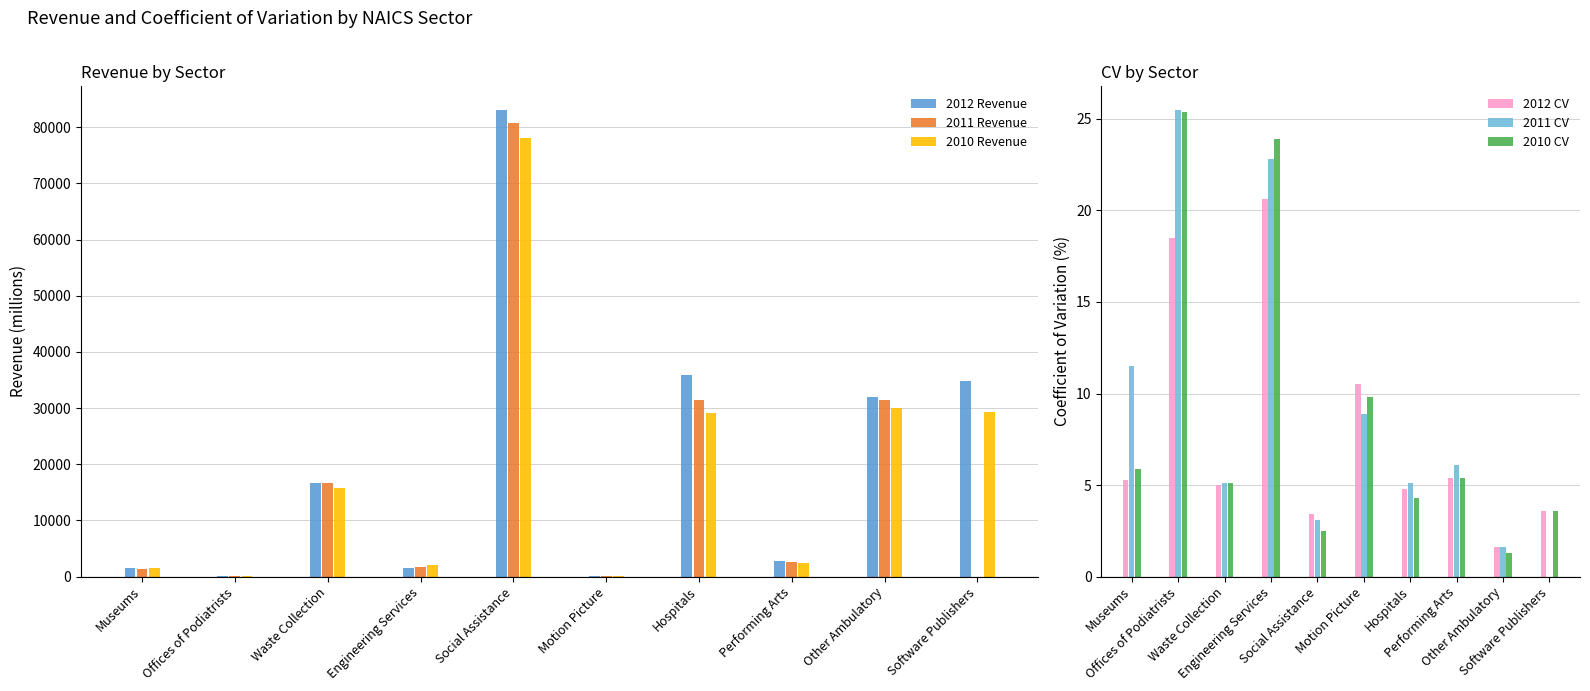

What is the difference between the second highest and minimum values in the 2010 CV series?

22.6